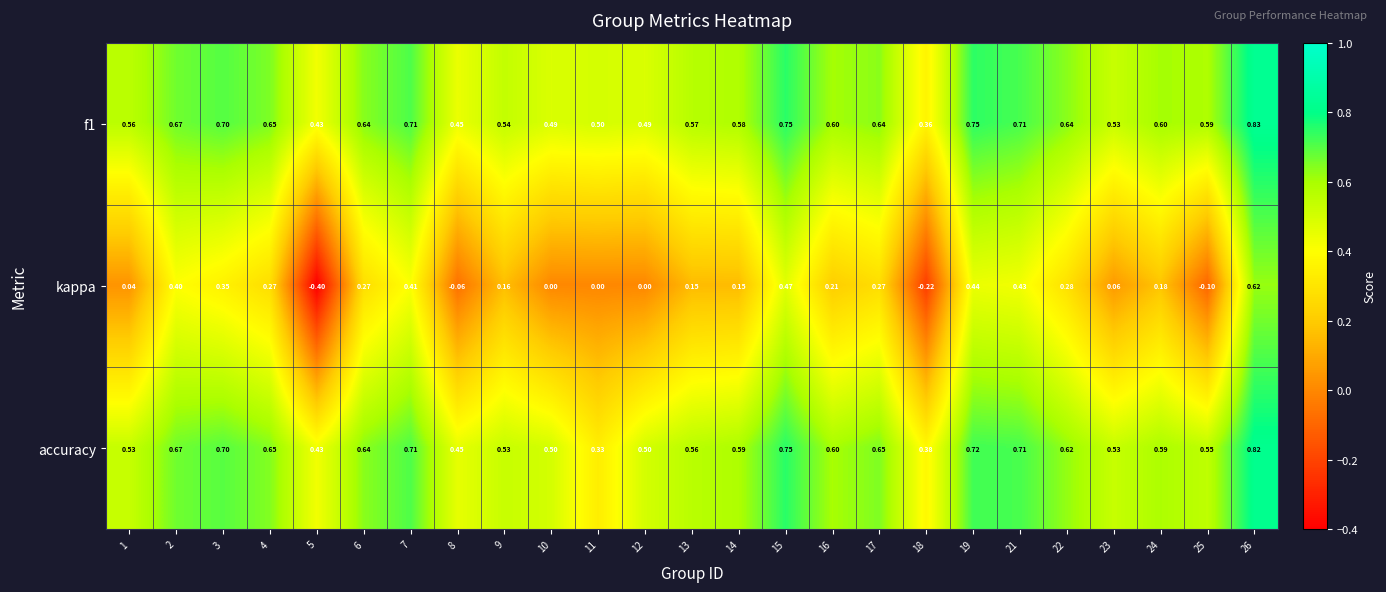

At how many categories does at least one series exceed 0?

25